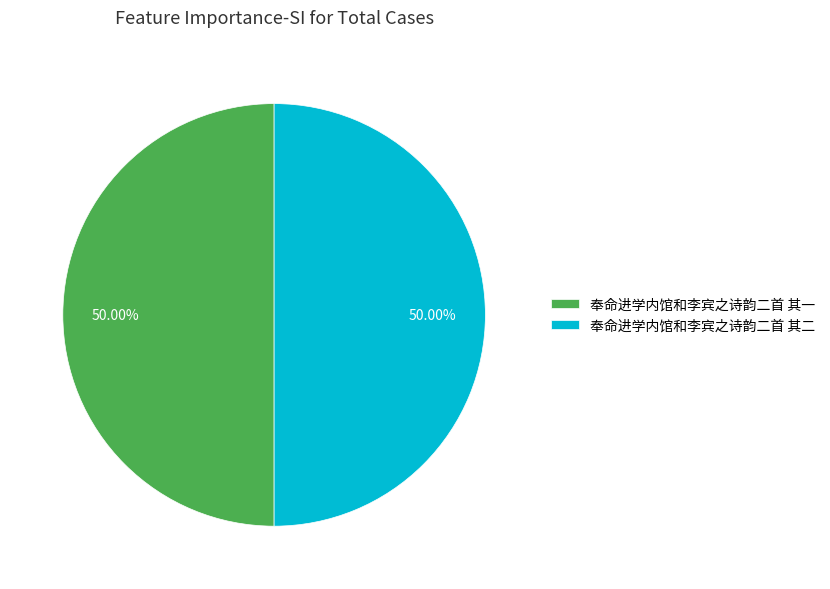

How many slices are in this pie chart?

2